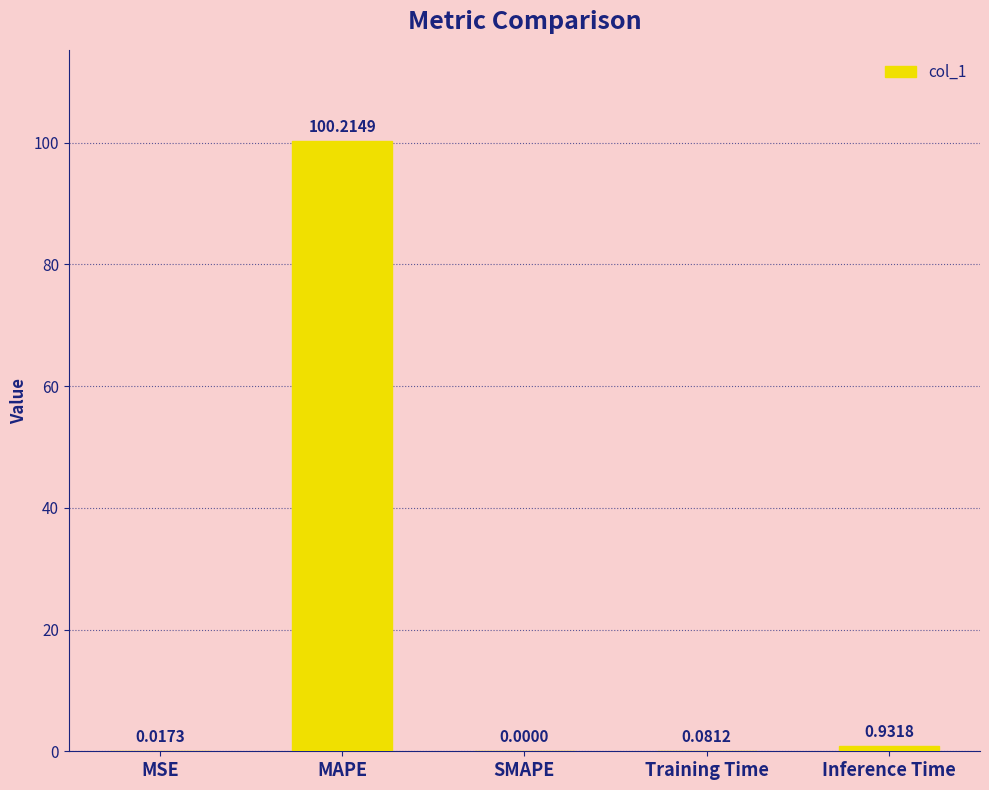

At which label is the value closest to 50?

Inference Time